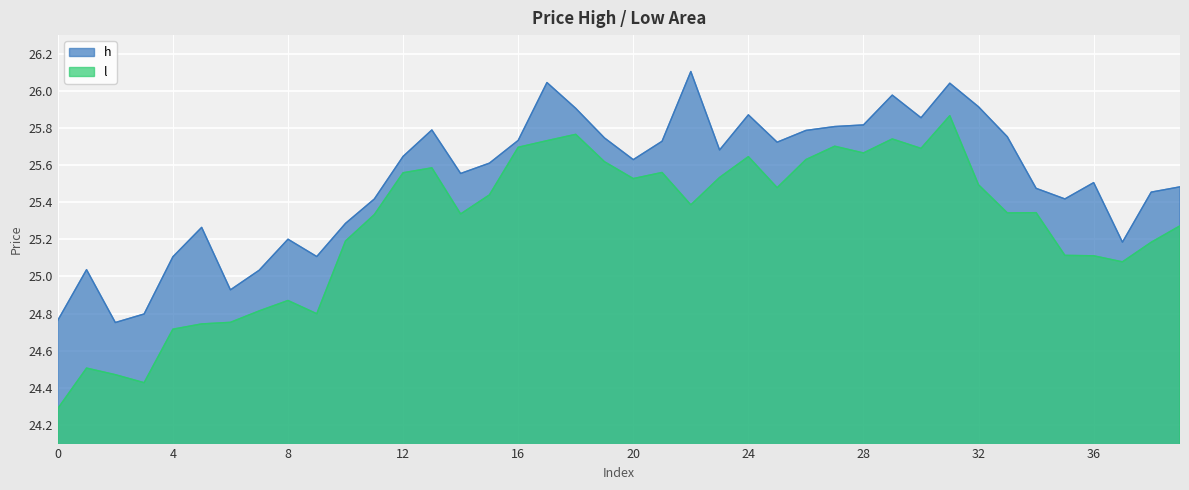

Does the chart display data point markers on the line(s)?

No